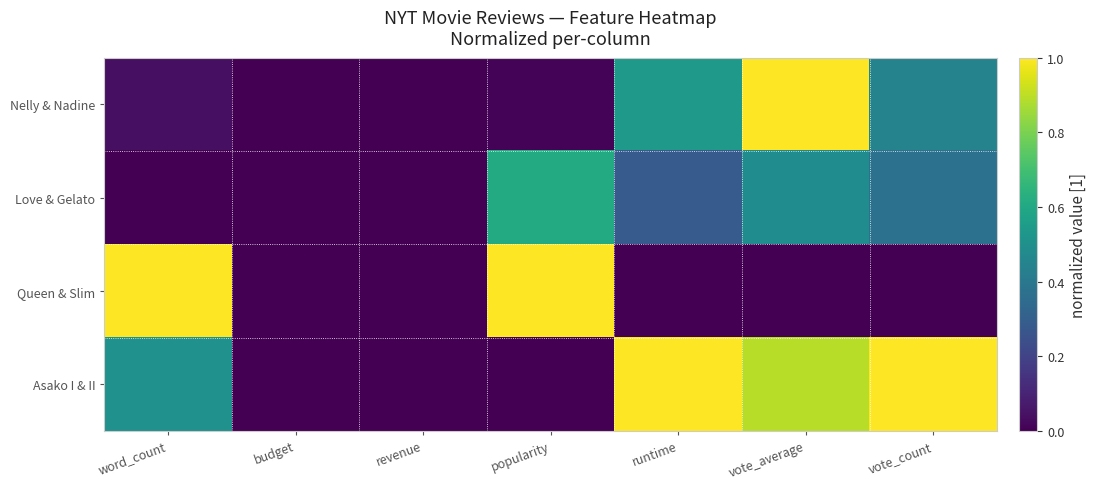

Rank the series at runtime from highest to lowest value.

Asako I & II, Nelly & Nadine, Love & Gelato, Queen & Slim